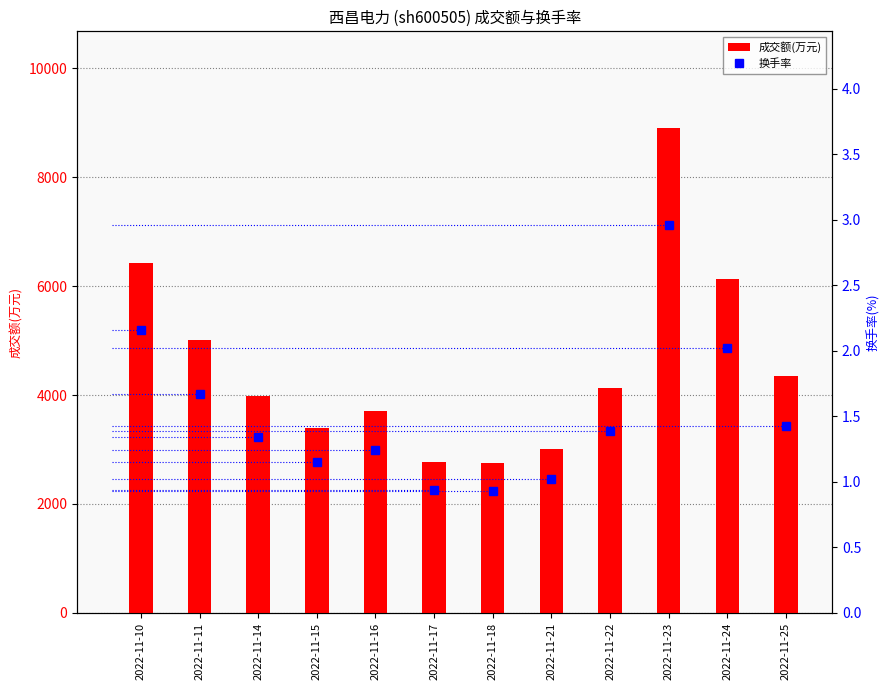

Reading left to right, transcribe all the data shown in this chart.

成交额(万元): 2022-11-10=6432.0	2022-11-11=5008.0	2022-11-14=3989.0	2022-11-15=3403.0	2022-11-16=3708.0	2022-11-17=2768.0	2022-11-18=2748.0	2022-11-21=3018.0	2022-11-22=4130.0	2022-11-23=8898.0	2022-11-24=6124.0	2022-11-25=4355.0
换手率: 2022-11-10=2.2	2022-11-11=1.7	2022-11-14=1.3	2022-11-15=1.1	2022-11-16=1.2	2022-11-17=0.9	2022-11-18=0.9	2022-11-21=1.0	2022-11-22=1.4	2022-11-23=3.0	2022-11-24=2.0	2022-11-25=1.4